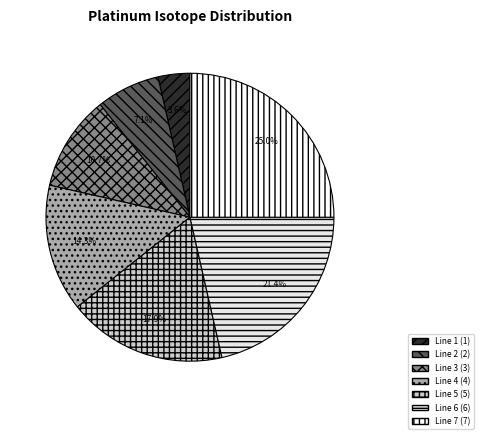

What percentage is the Line 6 slice, to the nearest percent?

21%